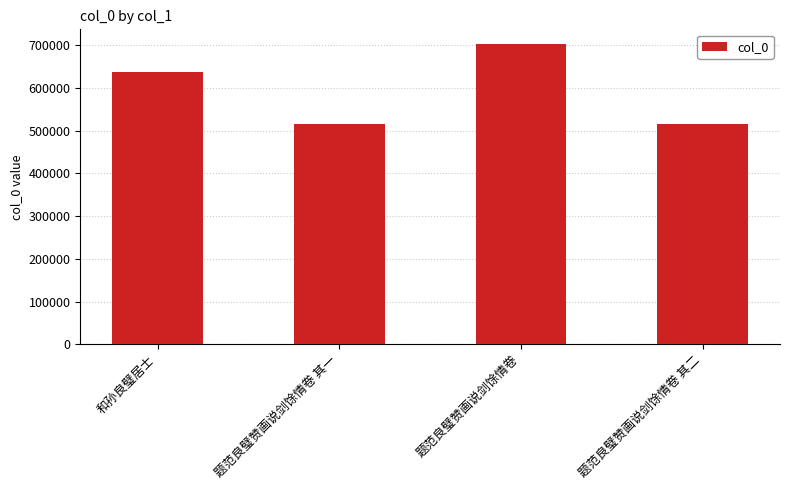

Approximately how many times larger is the value at 题范良璧赞画说剑馀情卷 compared to 题范良璧赞画说剑馀情卷 其二?

1.4